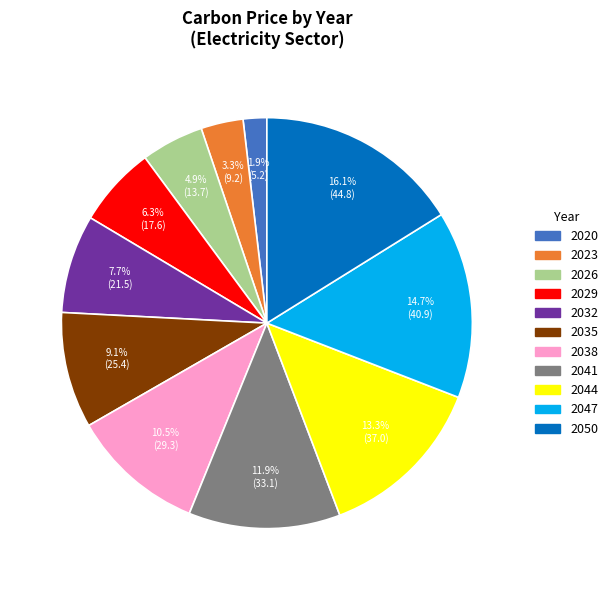

Is there any slice that represents more than half of the pie?

No